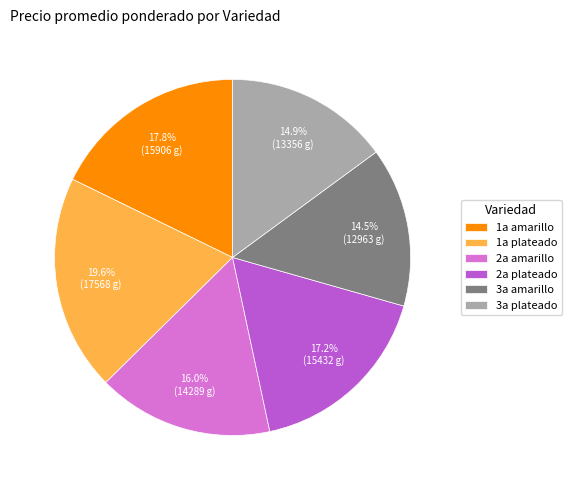

How many segments does this pie chart have?

6